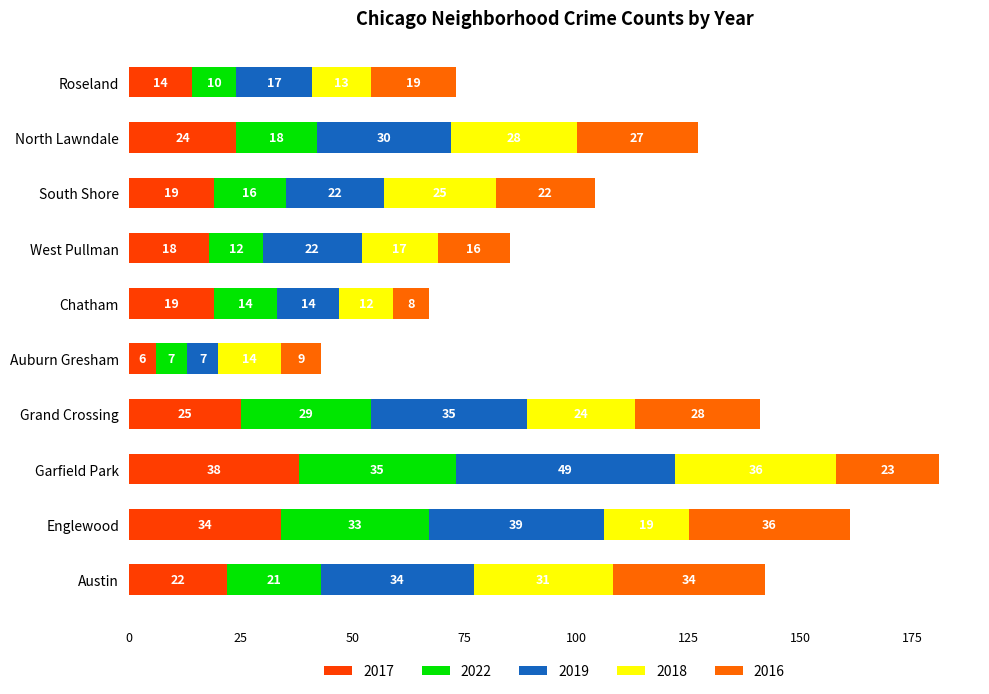

True or false: 2017 has a value of 6 at West Pullman.

False